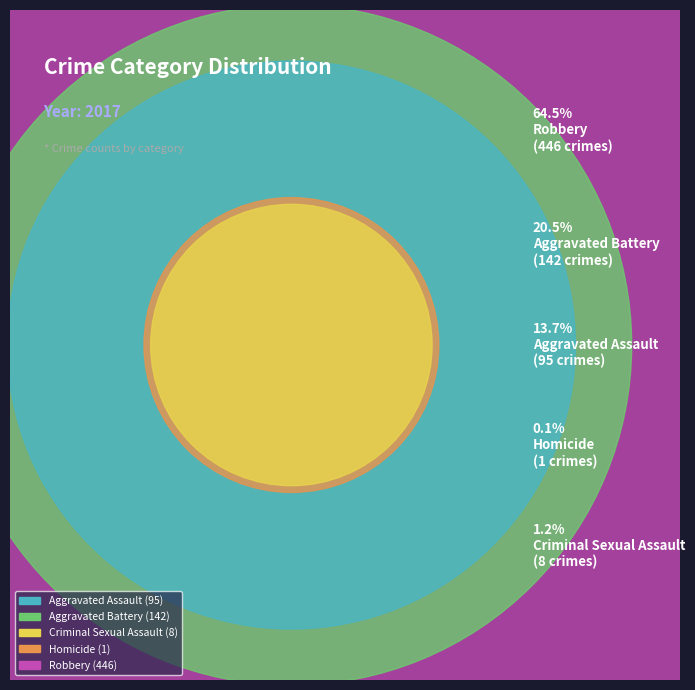

True or false: Aggravated Assault accounts for 14% of the total.

True